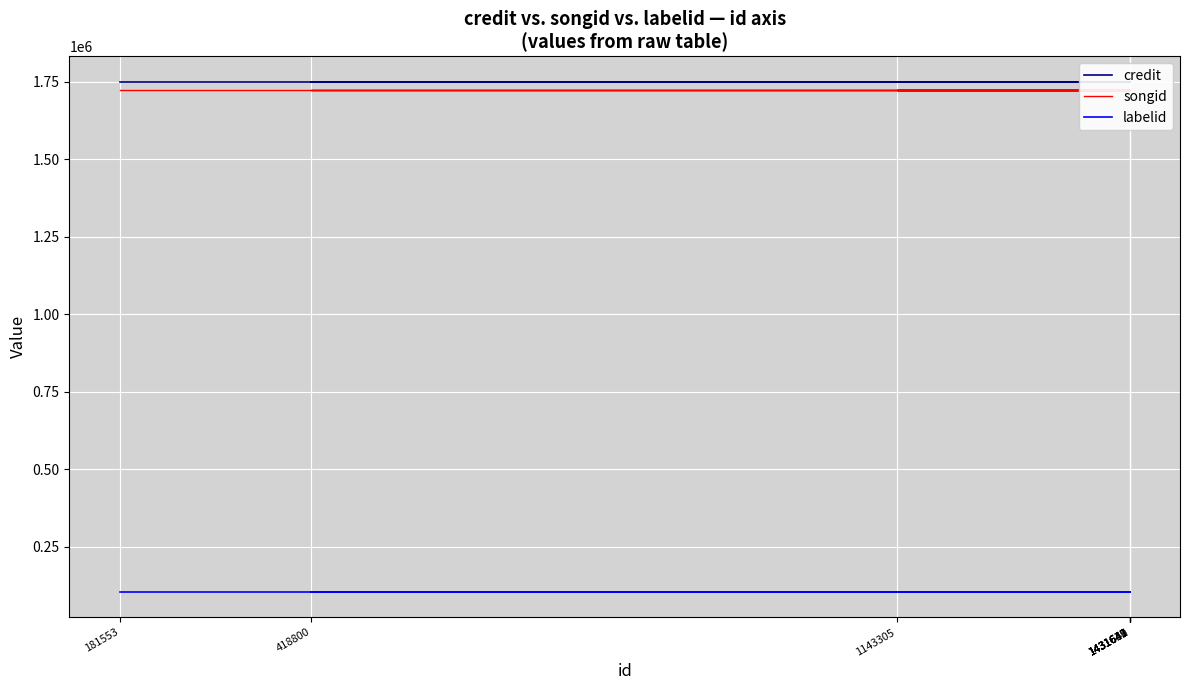

List the series in order of their peak value, highest first.

credit, songid, labelid